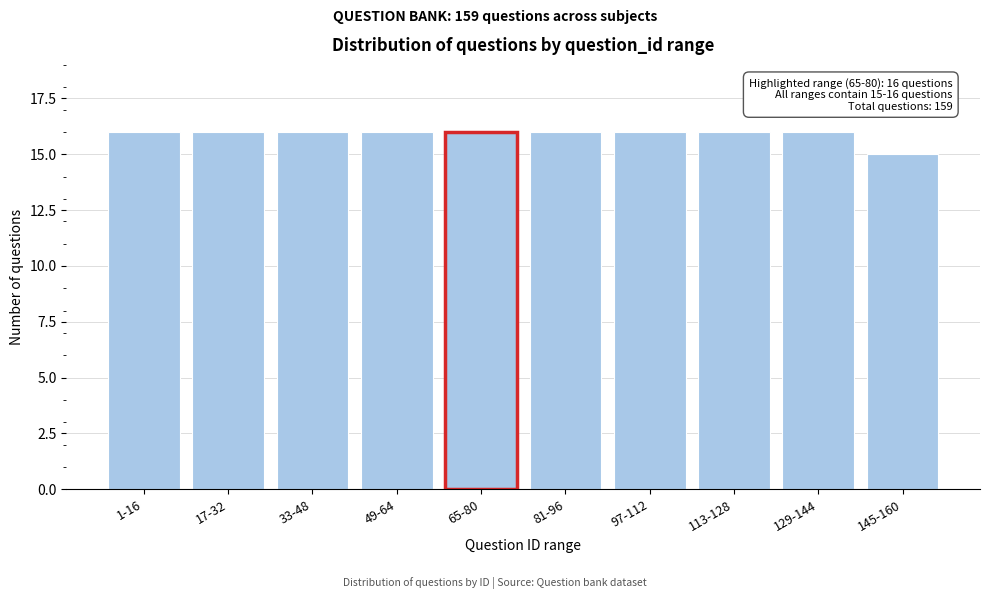

Reading left to right, extract all data points from this chart.

16	16	16	16	16	16	16	16	16	15